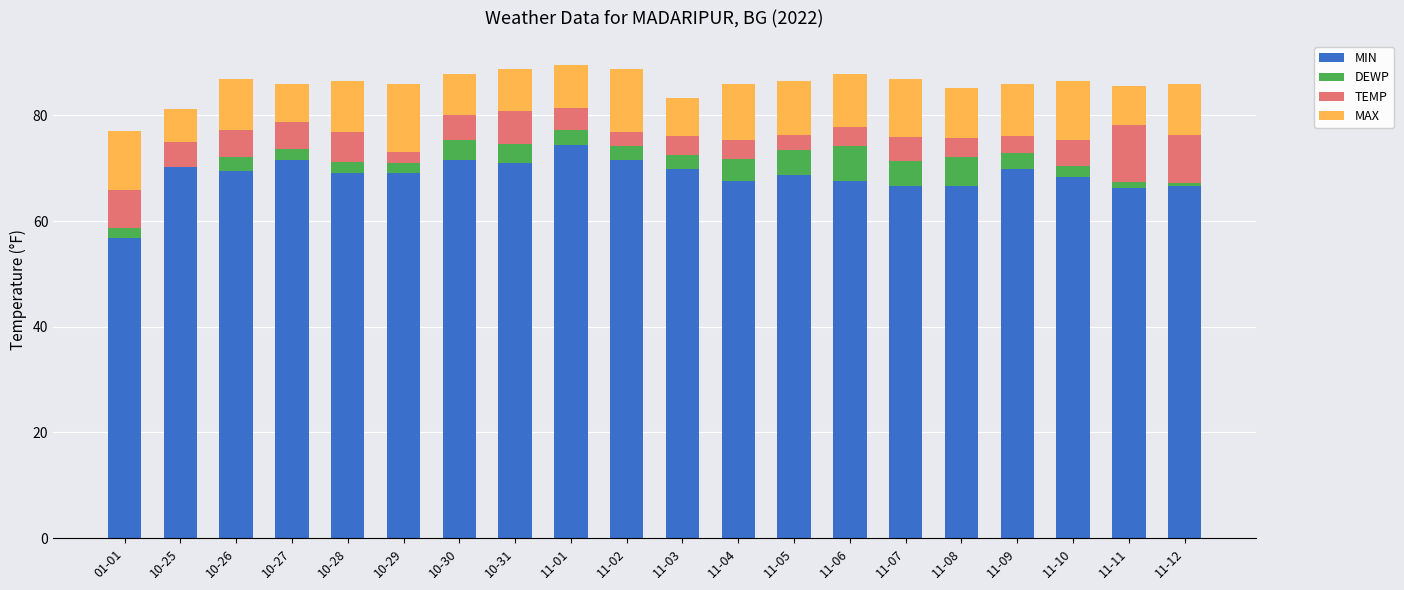

The value of DEWP at 11-02 is 4.5. True or false?

False